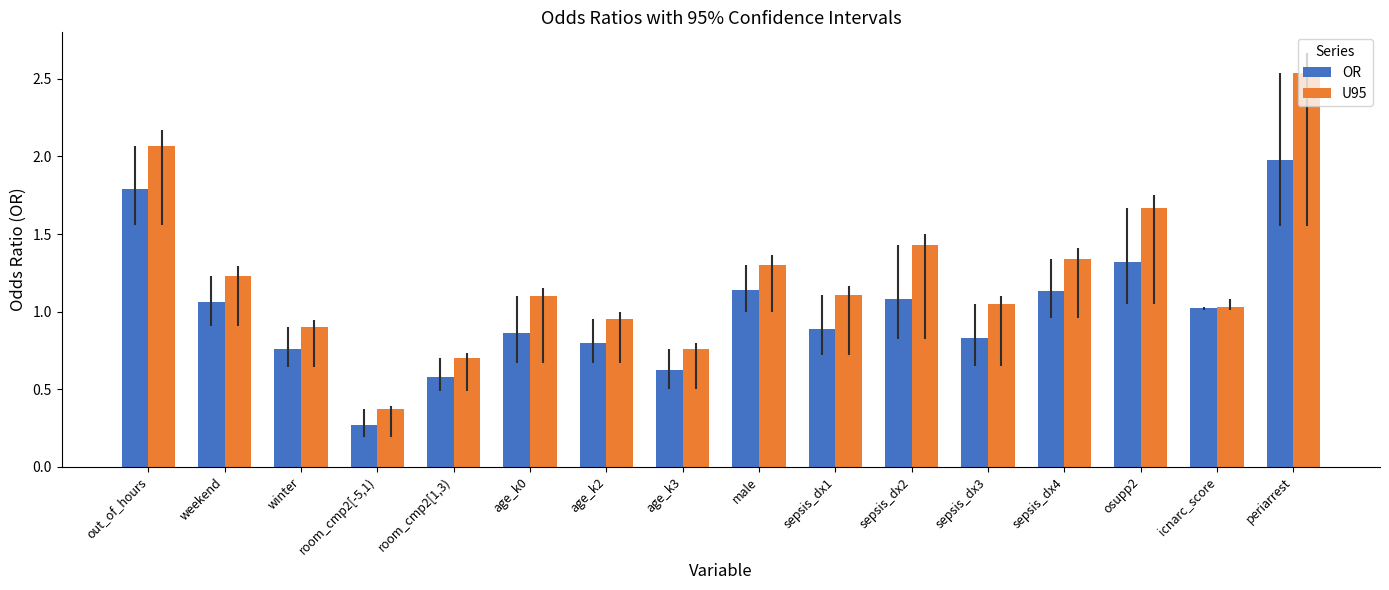

Which series has the widest spread of values?

U95